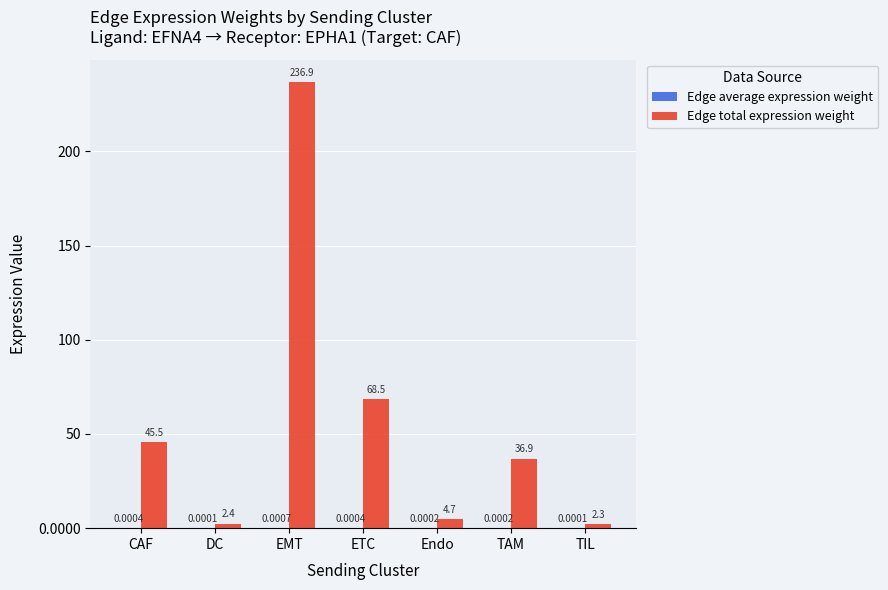

Where does the Edge total expression weight series first go above 36?

CAF